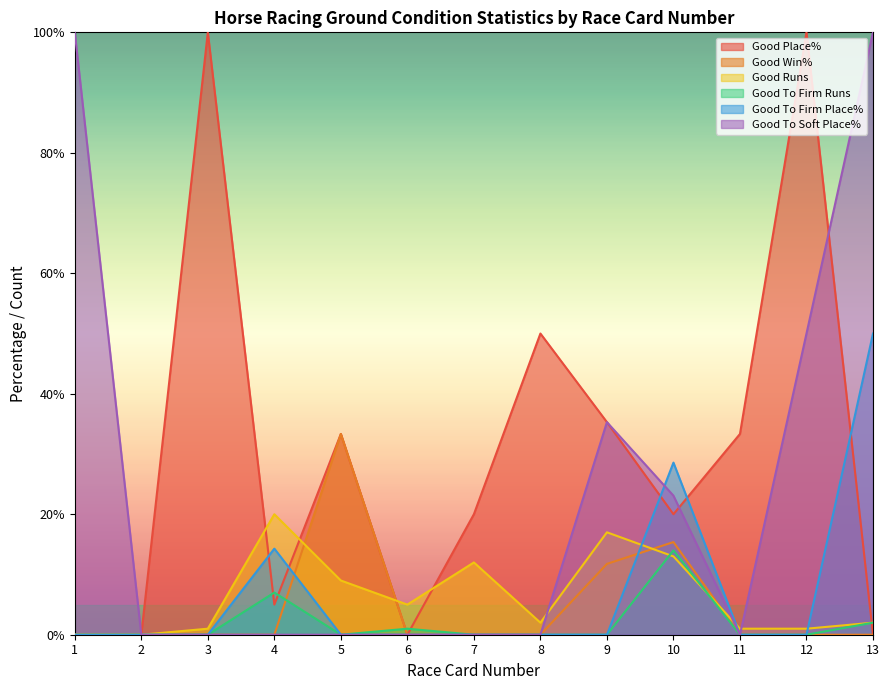

How many interior local valleys does the Good To Soft Place% series have?

1